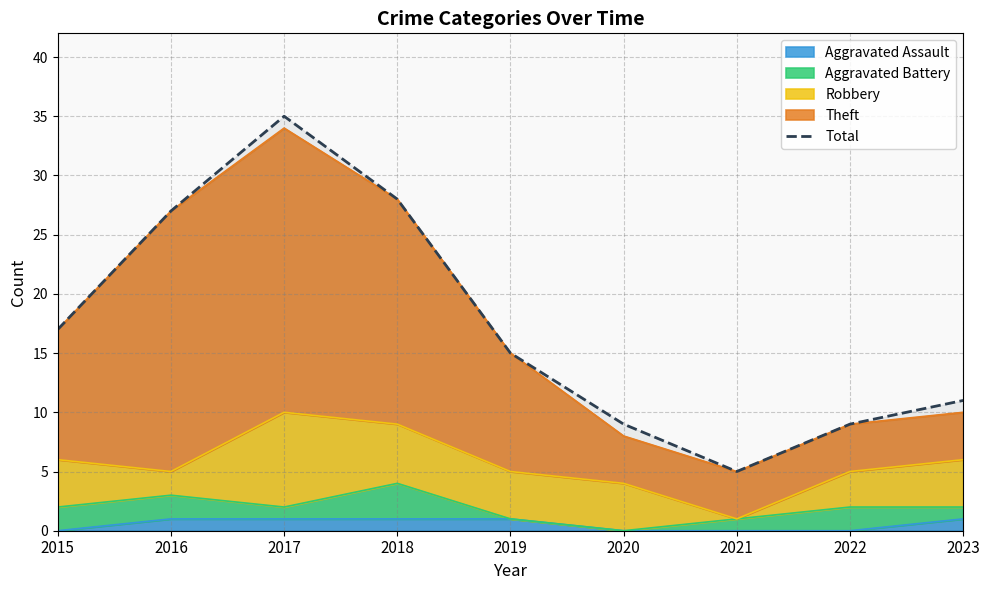

How many lines are shown in the chart?

1